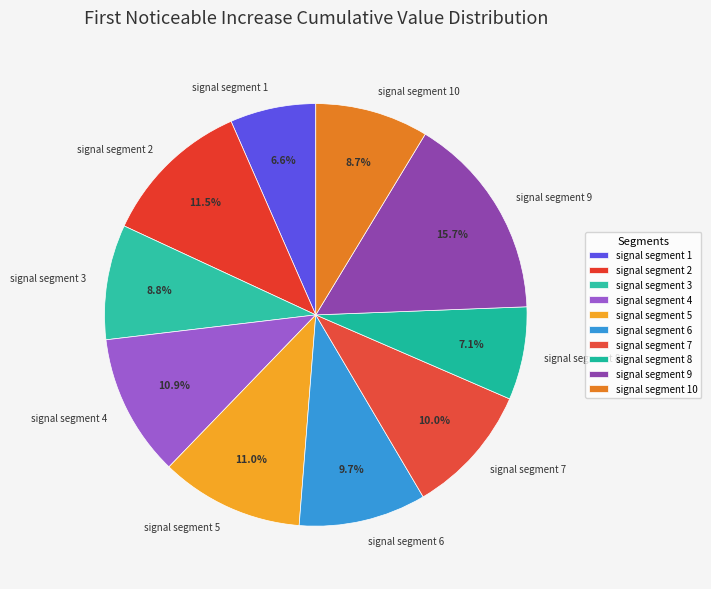

Which has a higher value, signal segment 4 or signal segment 2?

signal segment 2